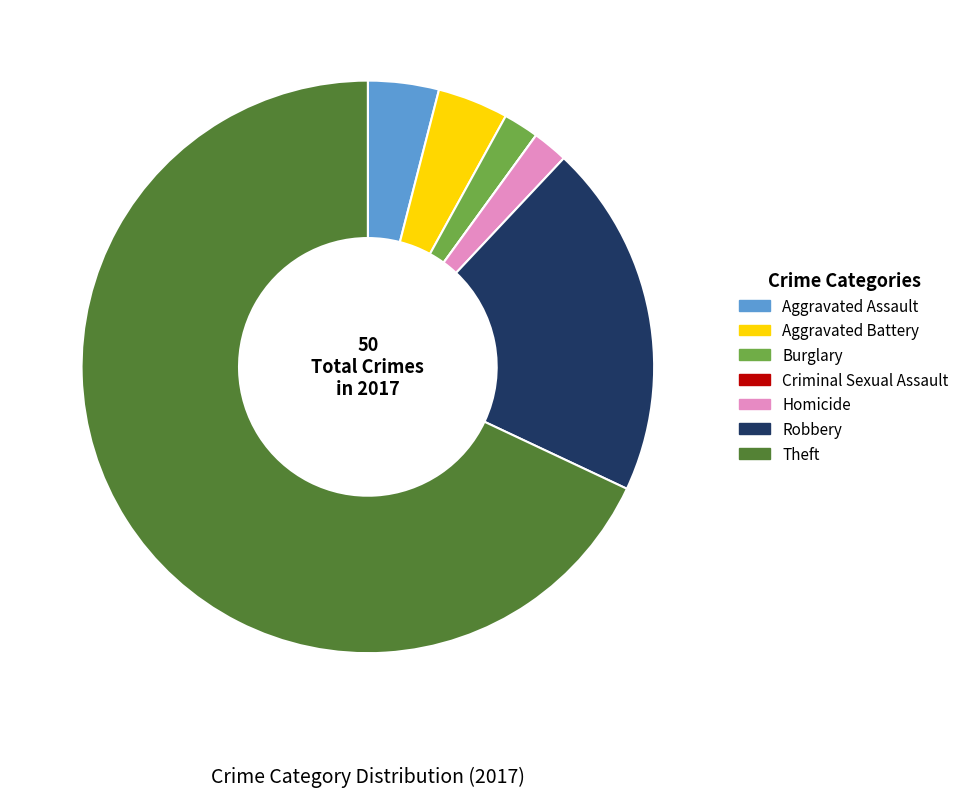

Is there a majority slice in this chart?

Yes